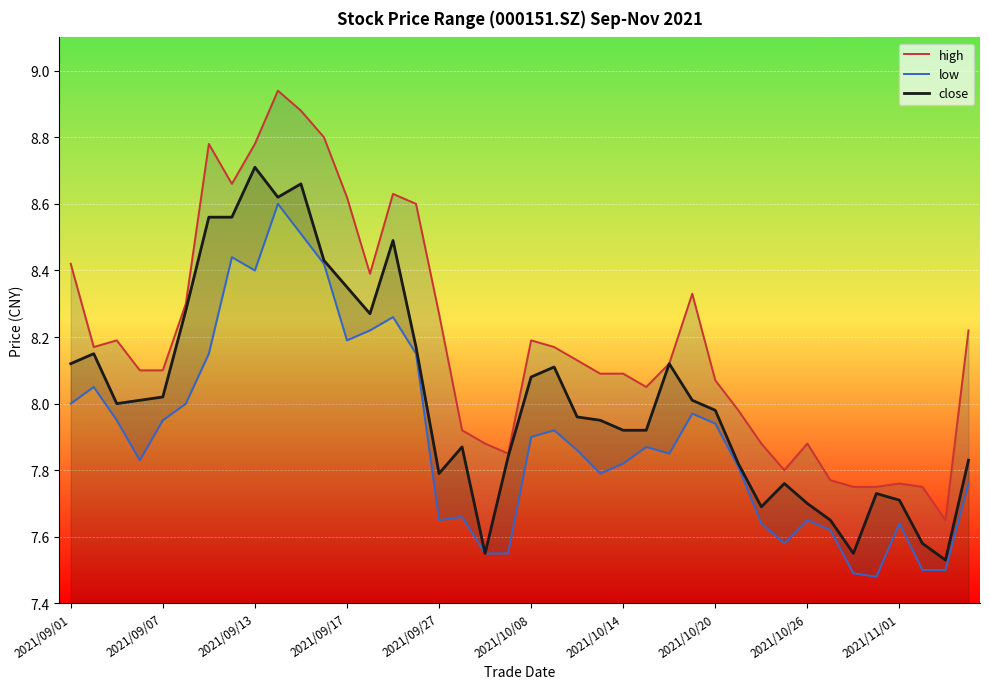

Reading left to right, list all the values displayed in this chart.

high: 8.4	8.2	8.2	8.1	8.1	8.3	8.8	8.7	8.8	8.9	8.9	8.8	8.6	8.4	8.6	8.6	8.3	7.9	7.9	7.8	8.2	8.2	8.1	8.1	8.1	8.1	8.1	8.3	8.1	8.0	7.9	7.8	7.9	7.8	7.8	7.8	7.8	7.8	7.7	8.2
low: 8.0	8.1	8.0	7.8	8.0	8.0	8.2	8.4	8.4	8.6	8.5	8.4	8.2	8.2	8.3	8.2	7.7	7.7	7.5	7.5	7.9	7.9	7.9	7.8	7.8	7.9	7.8	8.0	7.9	7.8	7.6	7.6	7.7	7.6	7.5	7.5	7.6	7.5	7.5	7.8
close: 8.1	8.2	8.0	8.0	8.0	8.3	8.6	8.6	8.7	8.6	8.7	8.4	8.3	8.3	8.5	8.2	7.8	7.9	7.5	7.8	8.1	8.1	8.0	8.0	7.9	7.9	8.1	8.0	8.0	7.8	7.7	7.8	7.7	7.7	7.5	7.7	7.7	7.6	7.5	7.8